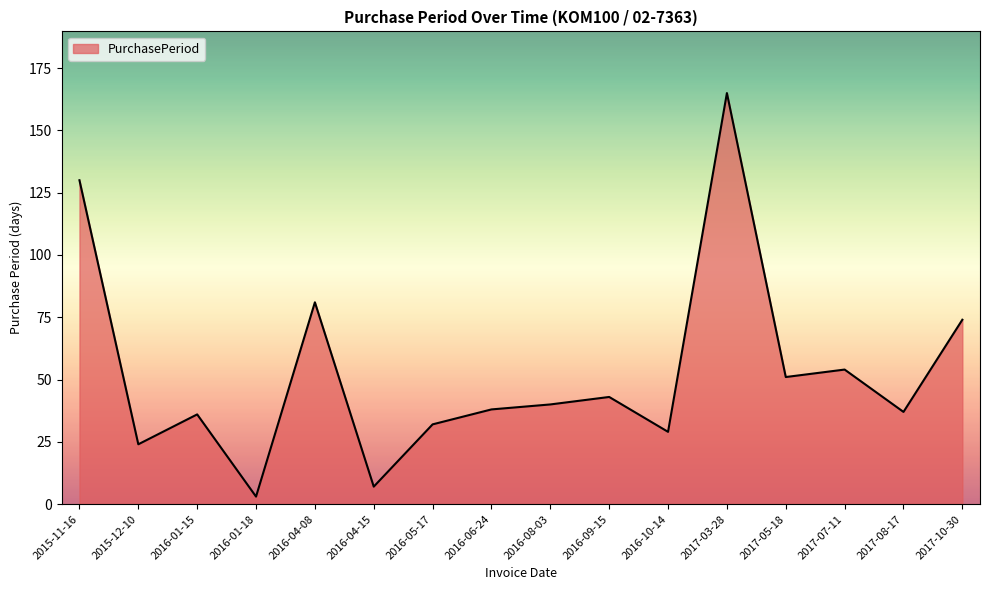

True or false: the data shows 51 at 2016-04-08.

False